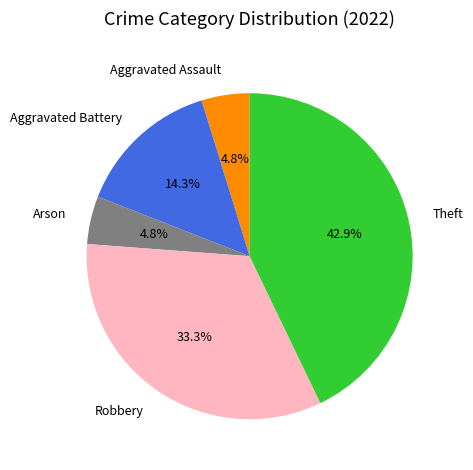

True or false: Theft accounts for 43% of the total.

True